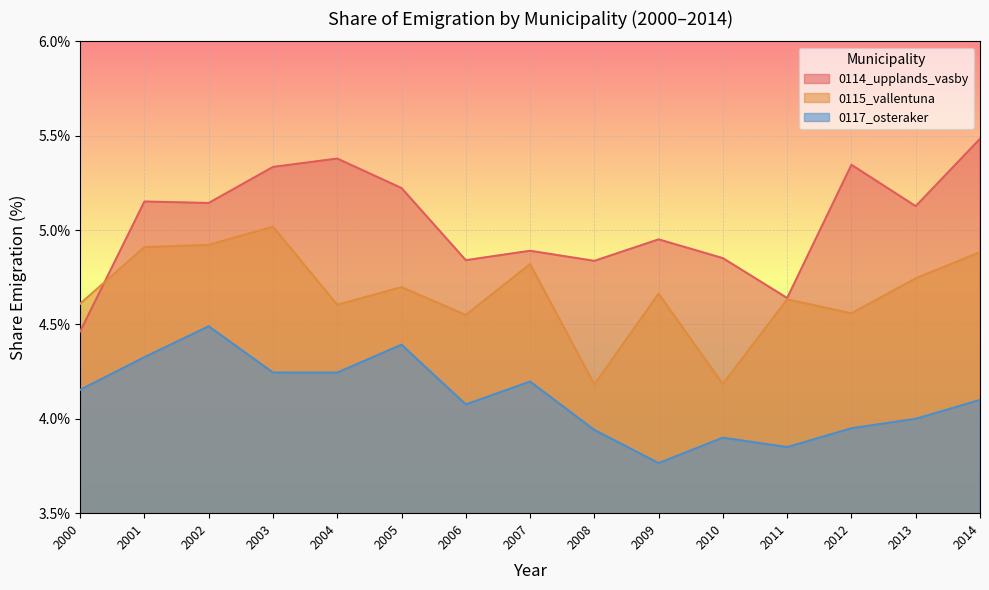

List the series in order of their overall mean, highest first.

0114_upplands_vasby, 0115_vallentuna, 0117_osteraker